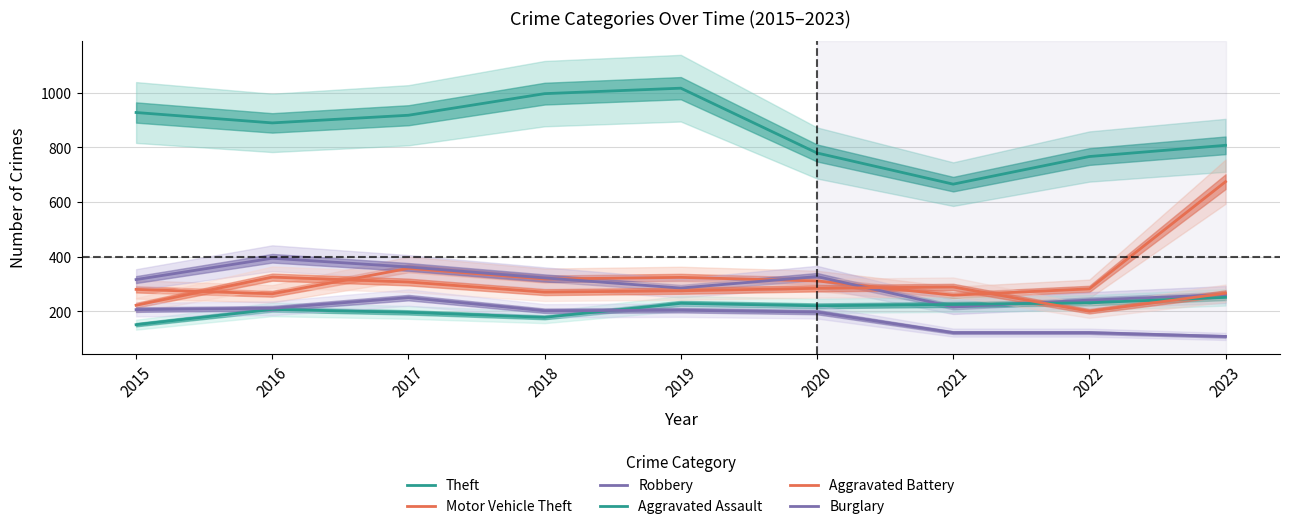

What is the value of the Motor Vehicle Theft point at the 7th from the left?

259